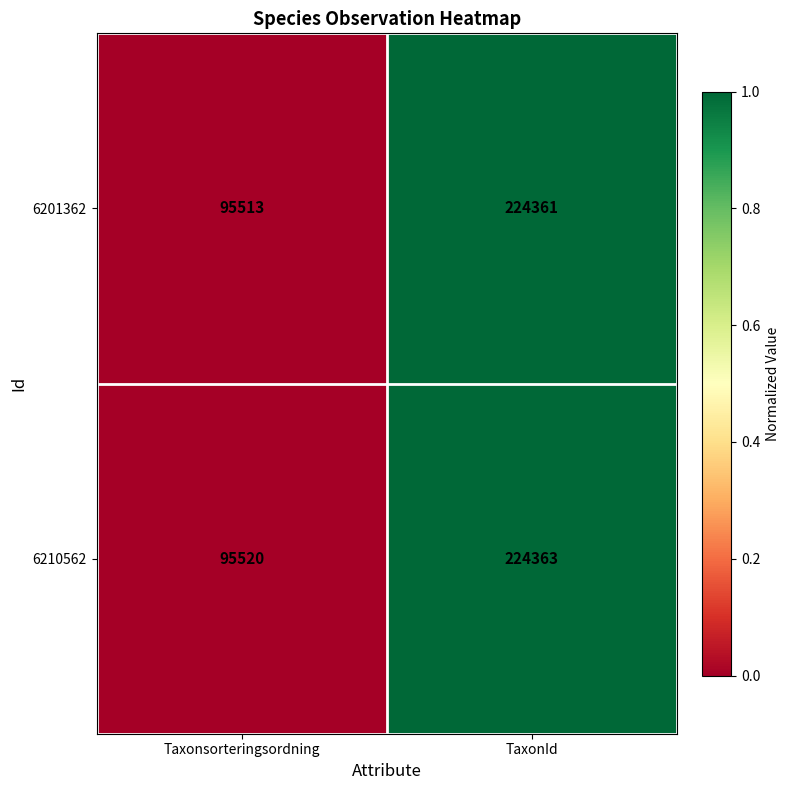

Between Taxonsorteringsordning and TaxonId, which series saw the biggest shift?

6201362